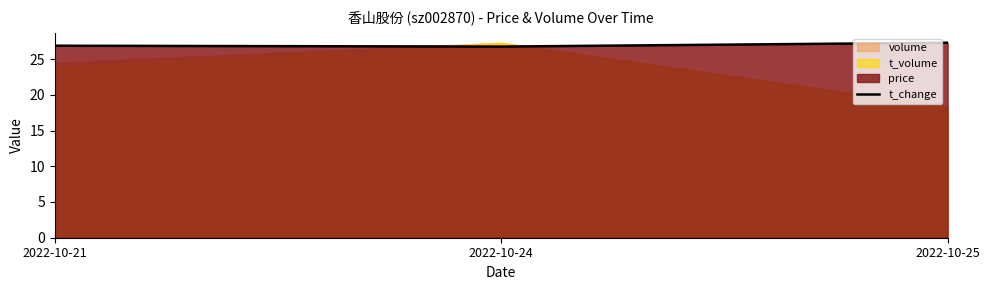

How many values are between 26 and 27?

2